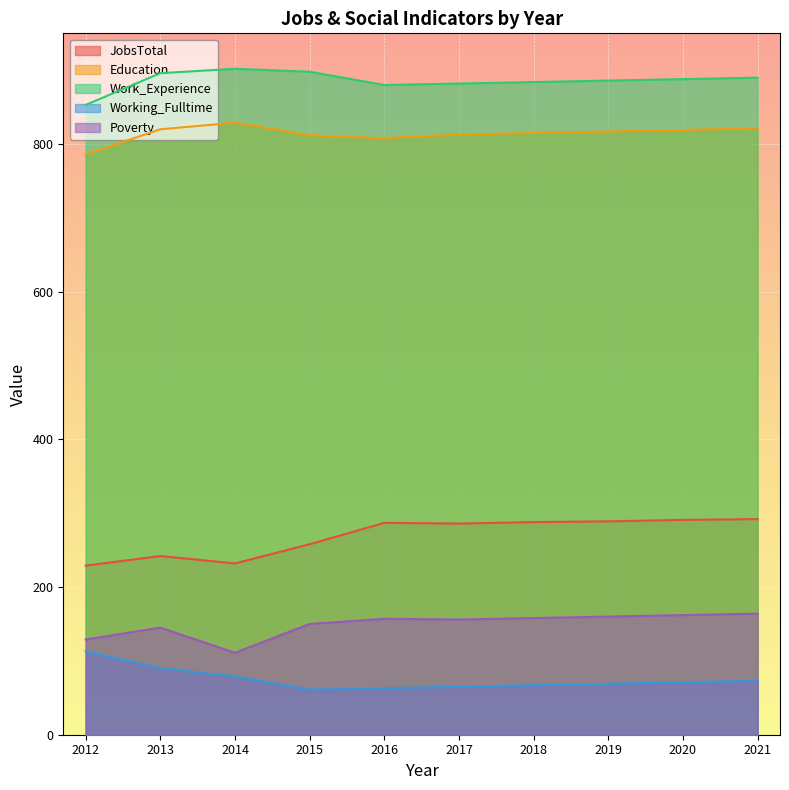

What is the approximate value of Poverty at 2014, to the nearest 5?

110